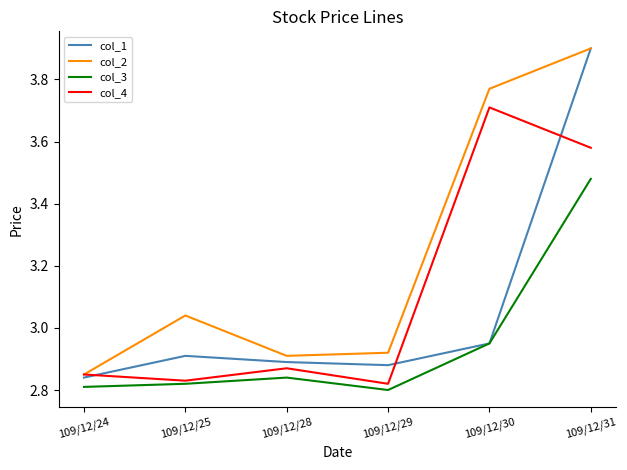

Which category has the highest value in the col_3 series?

109/12/31